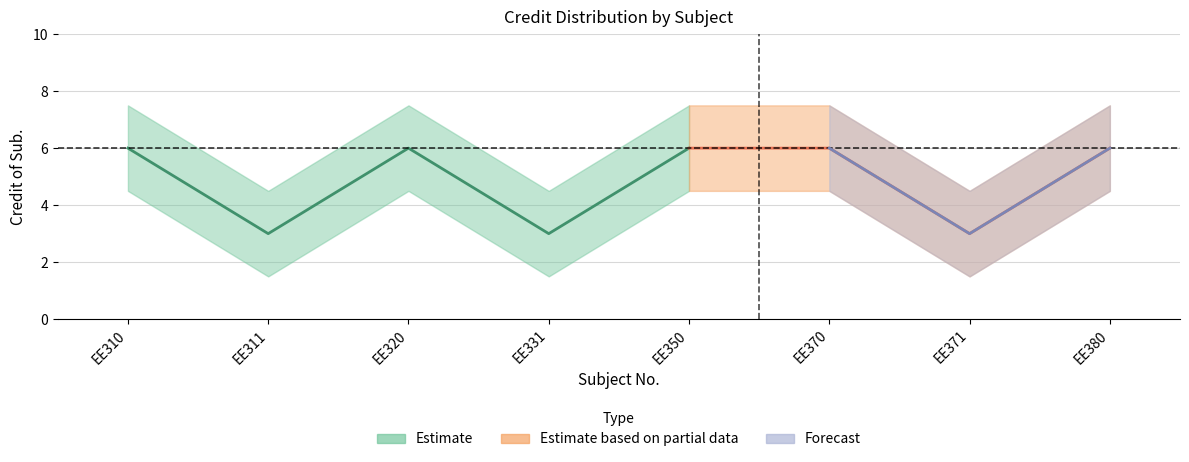

Is the value of Credit of Sub. at 8 greater than the value of Credit lower at 8?

Yes